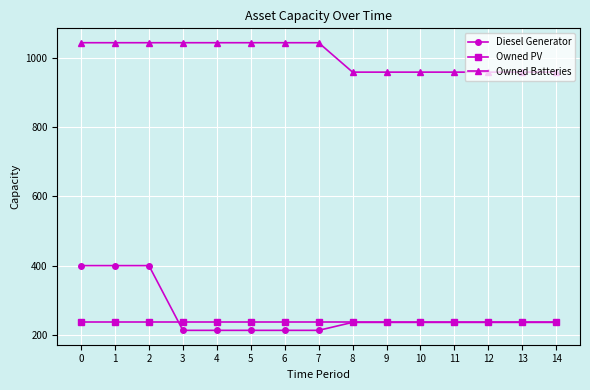

What is the greatest value displayed?

1044